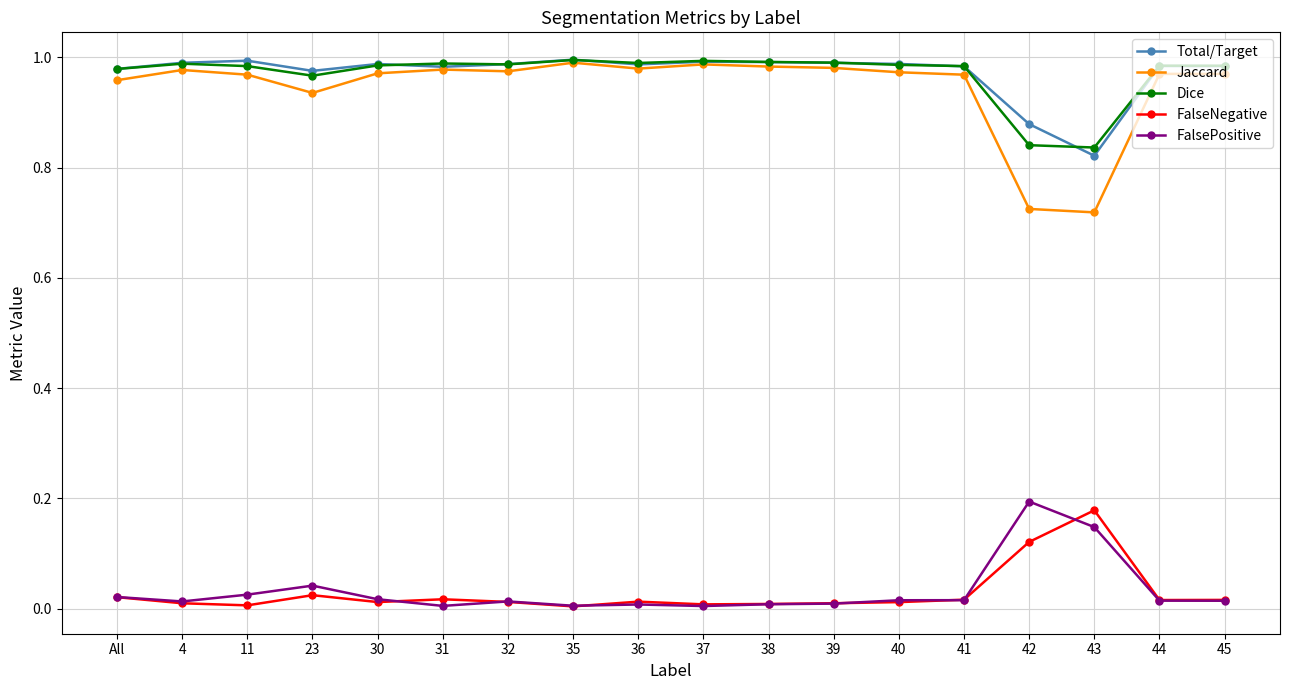

What are all the series names shown in the legend?

Total/Target, Jaccard, Dice, FalseNegative, FalsePositive